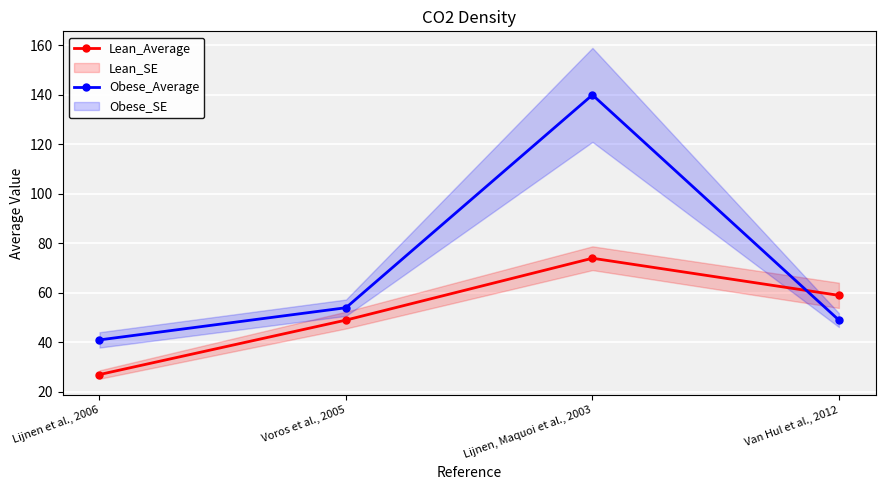

How many values in the Lean_Average series exceed 59?

1